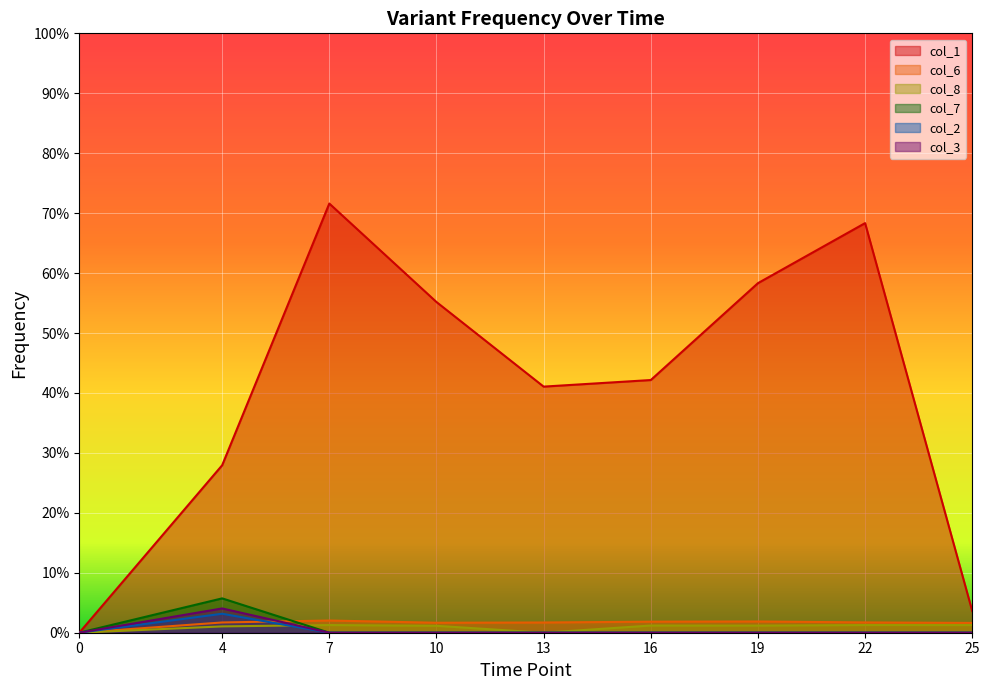

How many interior local peaks does the col_1 series have?

2